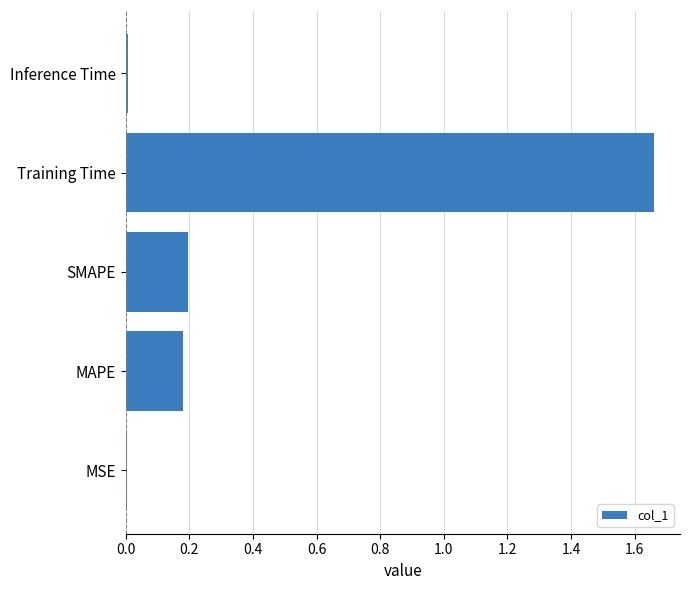

Which has a higher value, Training Time or SMAPE?

Training Time